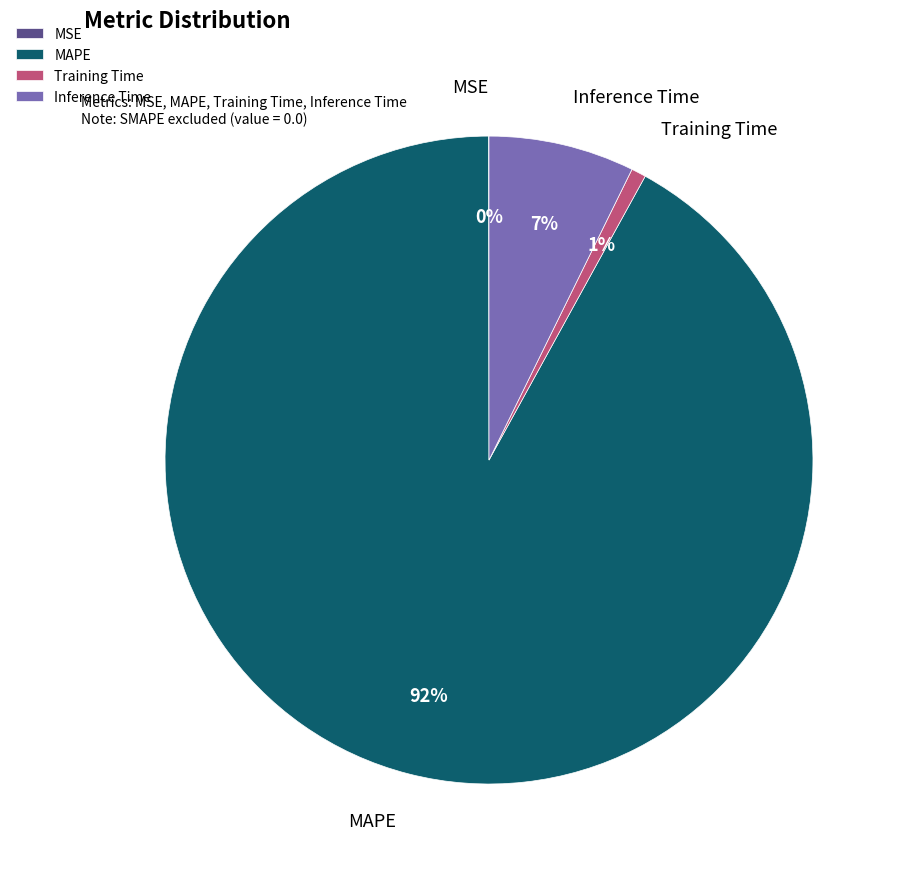

True or false: Training Time accounts for 1% of the total.

True